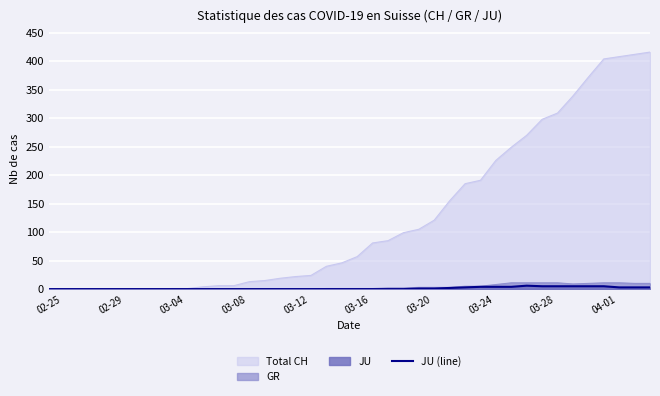

Which series has the largest total across all categories?

Total CH